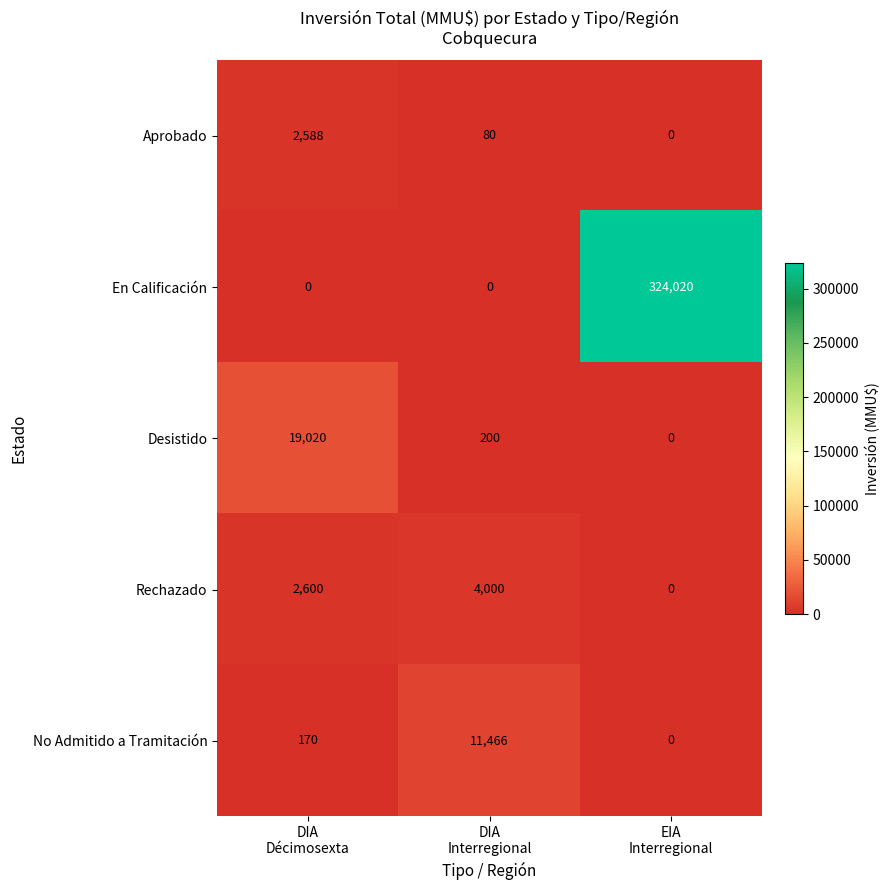

How many data points does each series have?

3